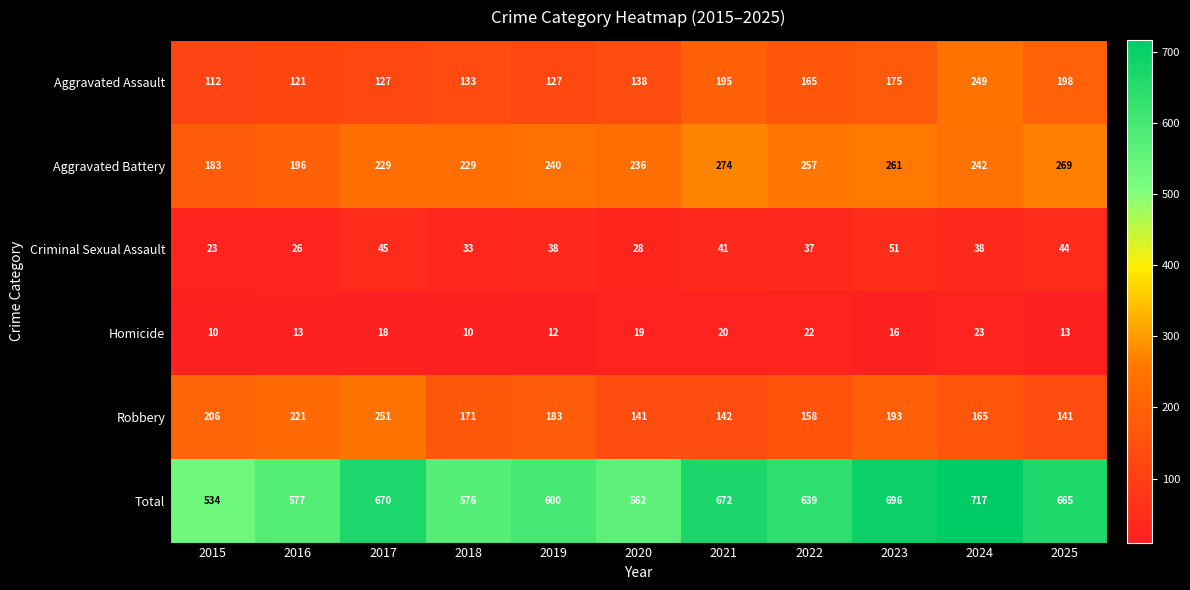

Which series has the widest spread of values?

Total